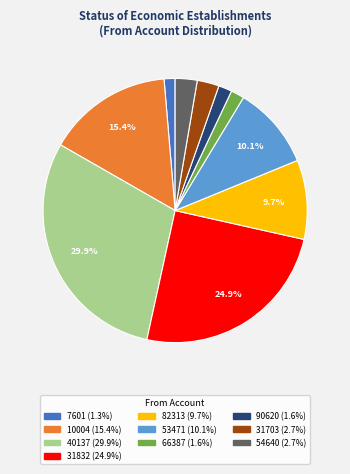

Is there a majority slice in this chart?

No